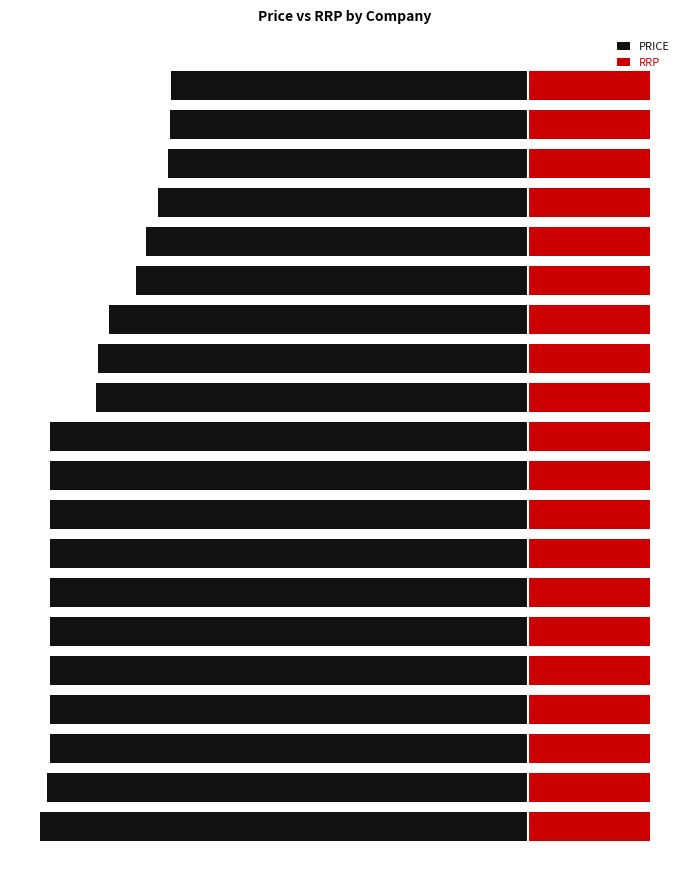

Are the bars grouped side by side (vs. stacked)?

Yes